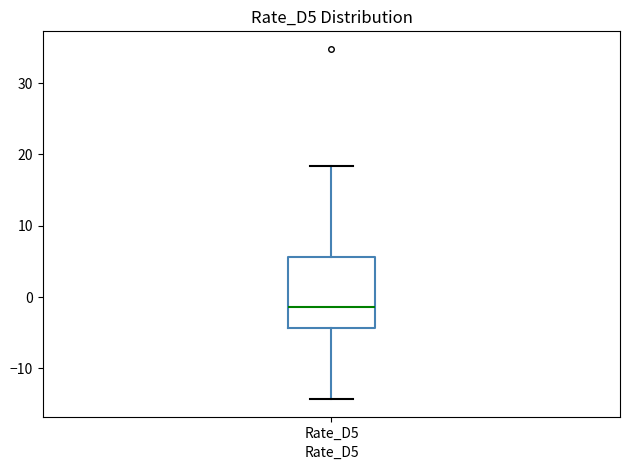

Where does the lower whisker of the box for Rate_D5 end on the y-axis? The values are not printed on the chart, so give them approximately, as read against the axis.

-14